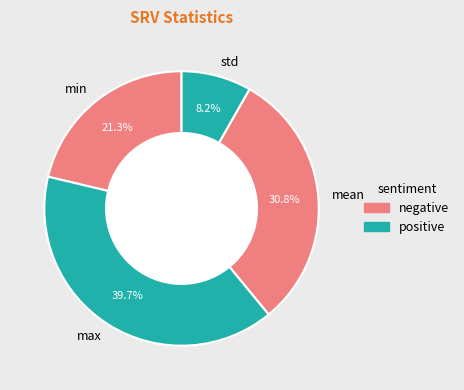

What is the smallest slice in the pie chart?

std